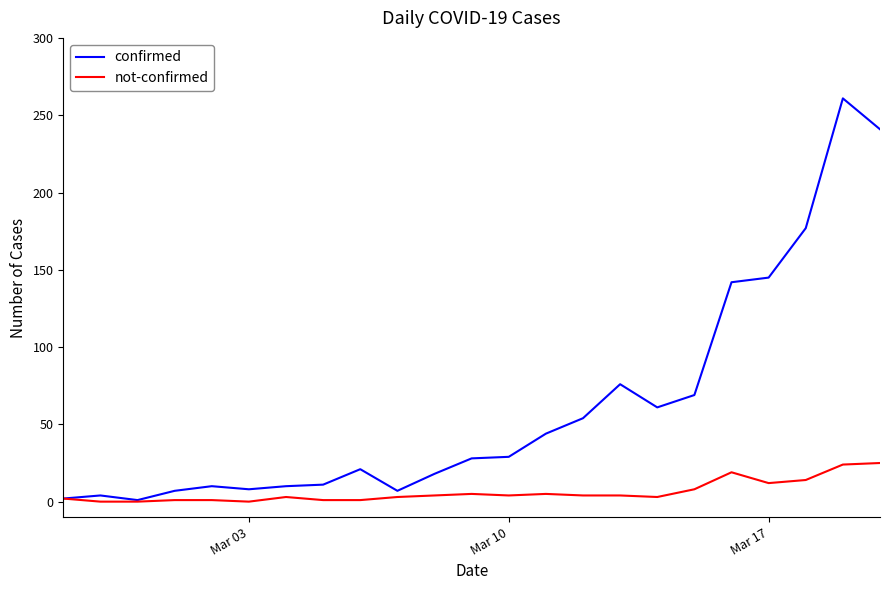

What is the average value of the confirmed series?

62